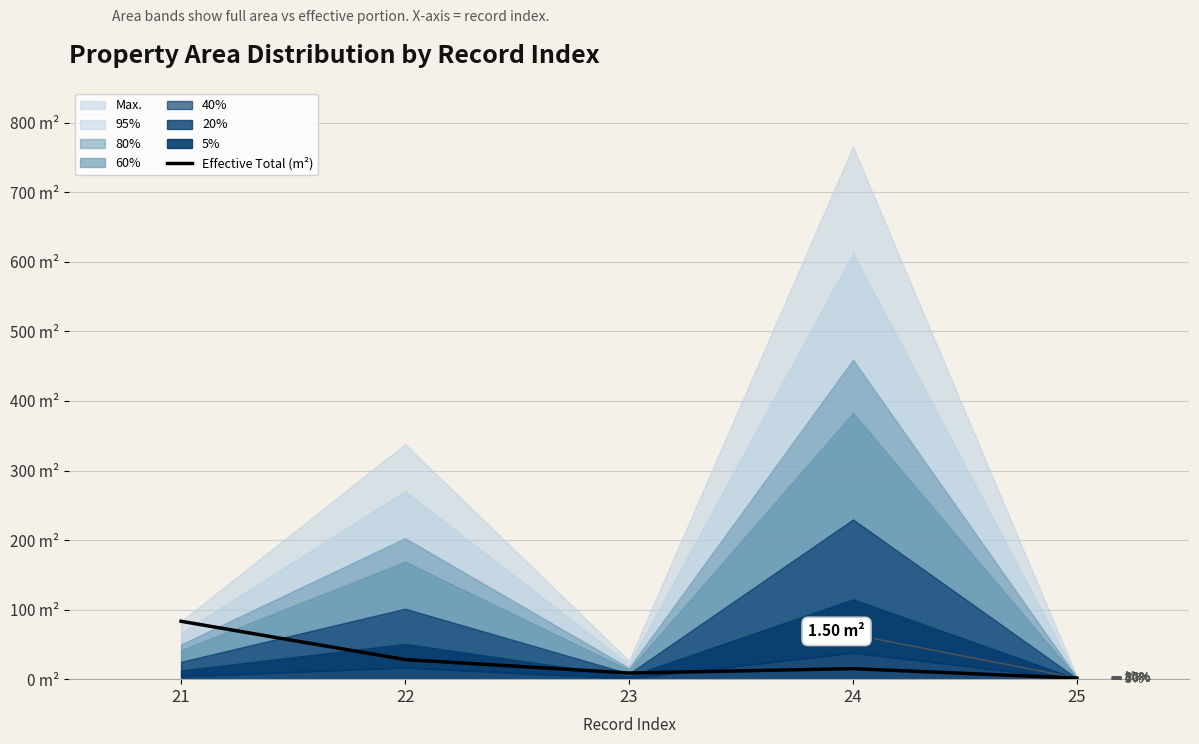

How many values are below 15?

2